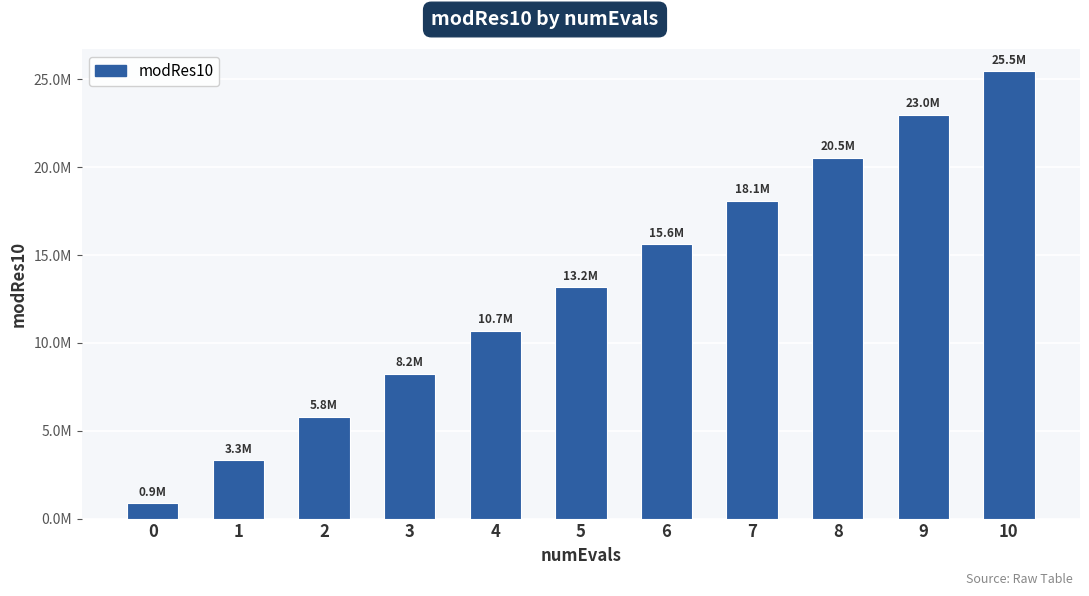

What is the greatest value displayed?

25453448